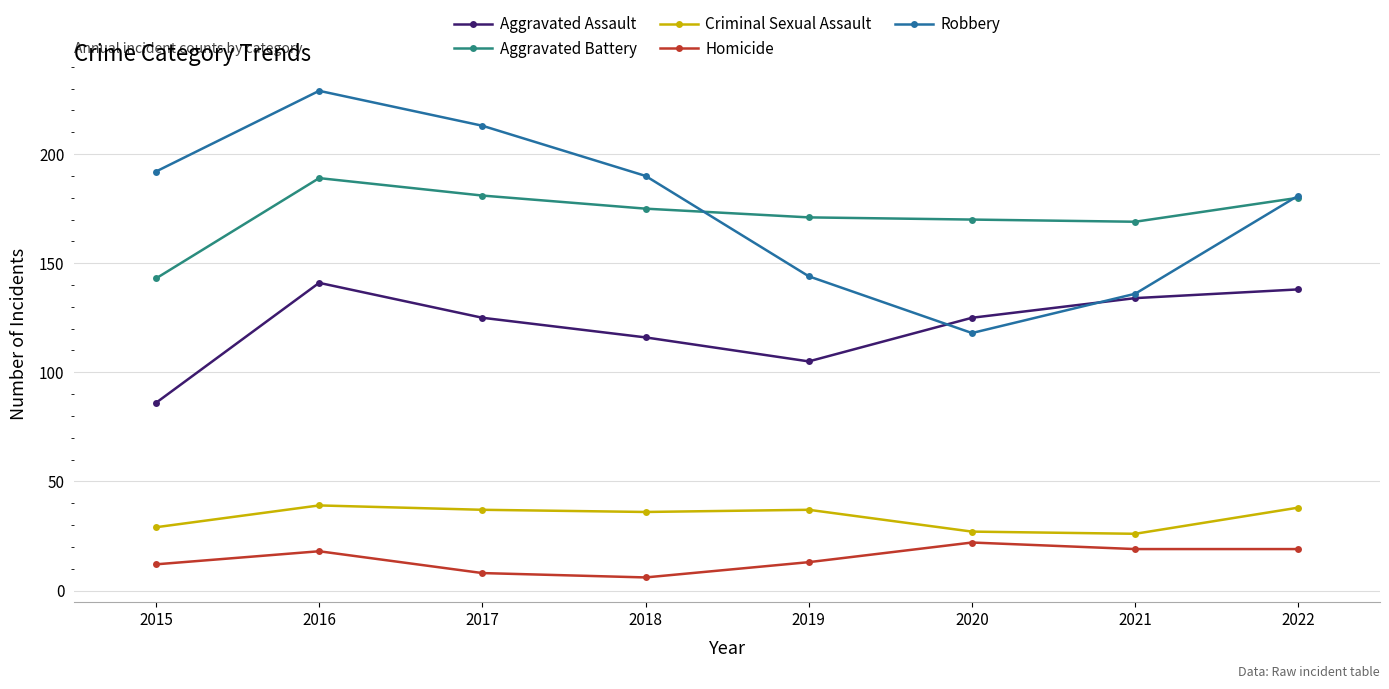

At which category is the sum across all series the highest?

2016